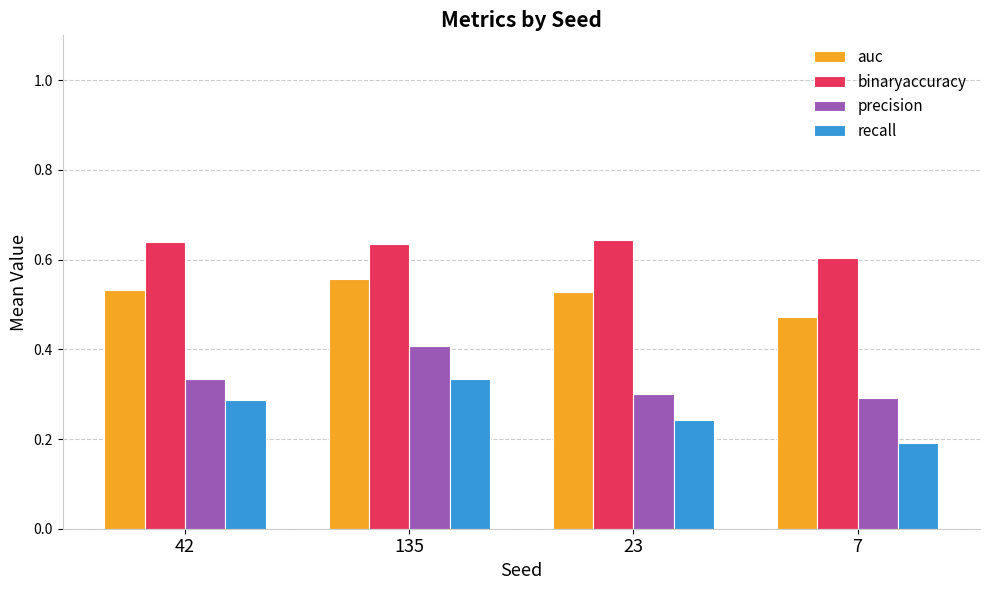

At 135, list the series in order from largest to smallest.

binaryaccuracy, auc, precision, recall